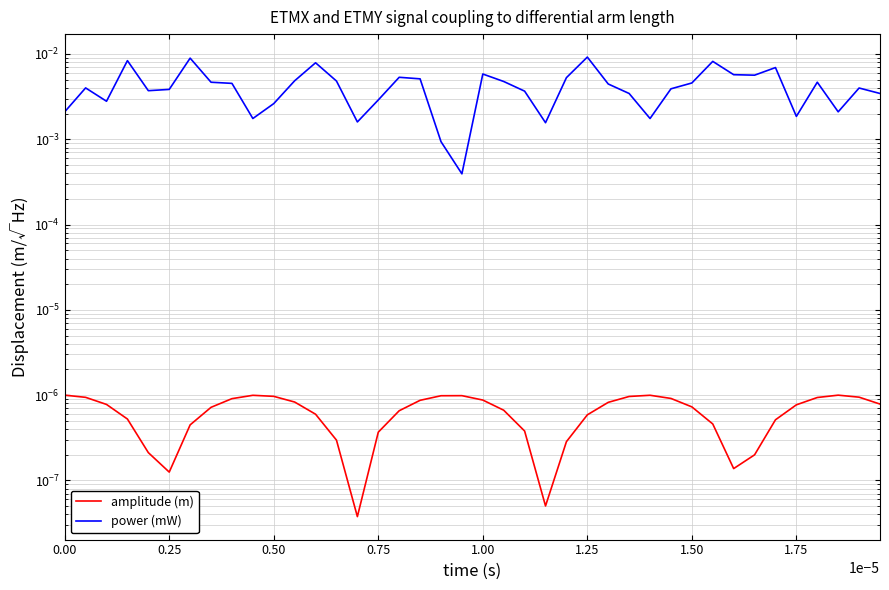

The amplitude (m) series shows 0.0 at 1.25. True or false?

True